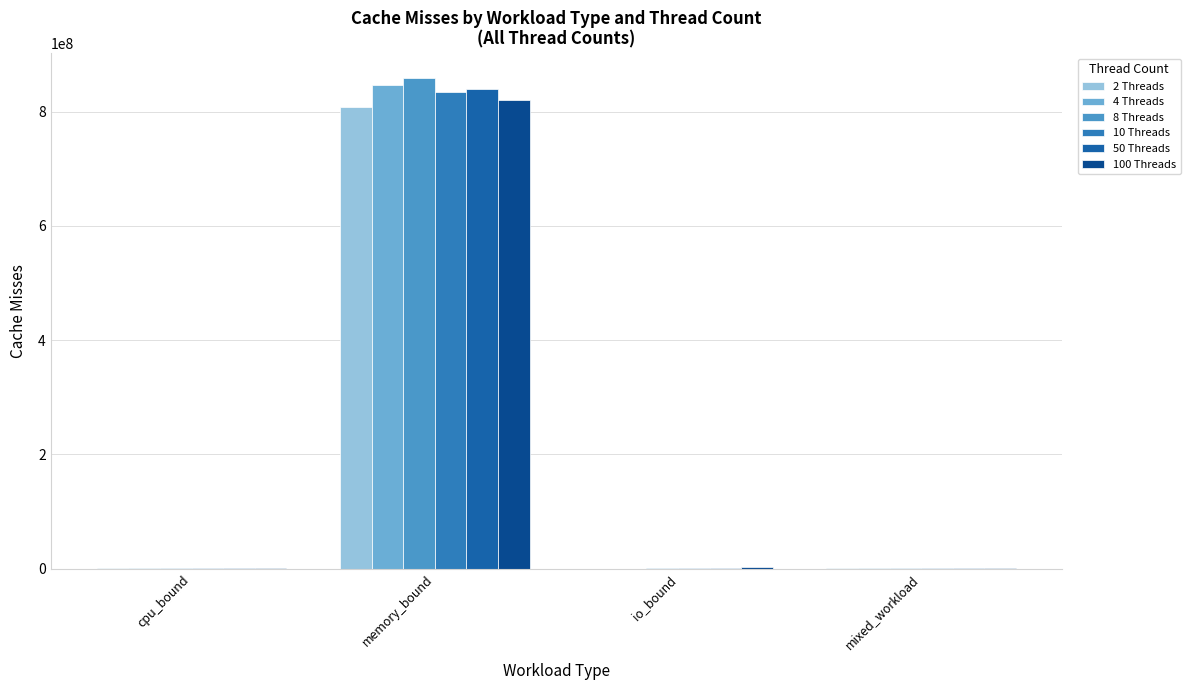

Rank the series by their maximum value, from highest to lowest.

8 Threads, 4 Threads, 50 Threads, 10 Threads, 100 Threads, 2 Threads